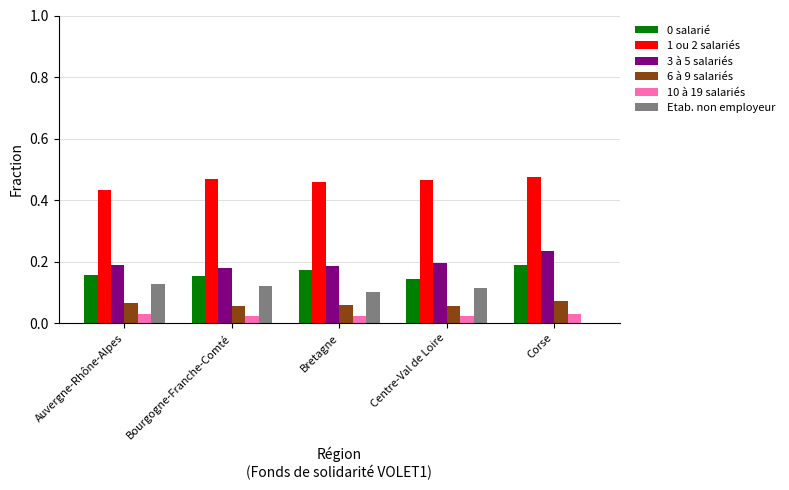

What is the sum of all 6 à 9 salariés values?

0.3